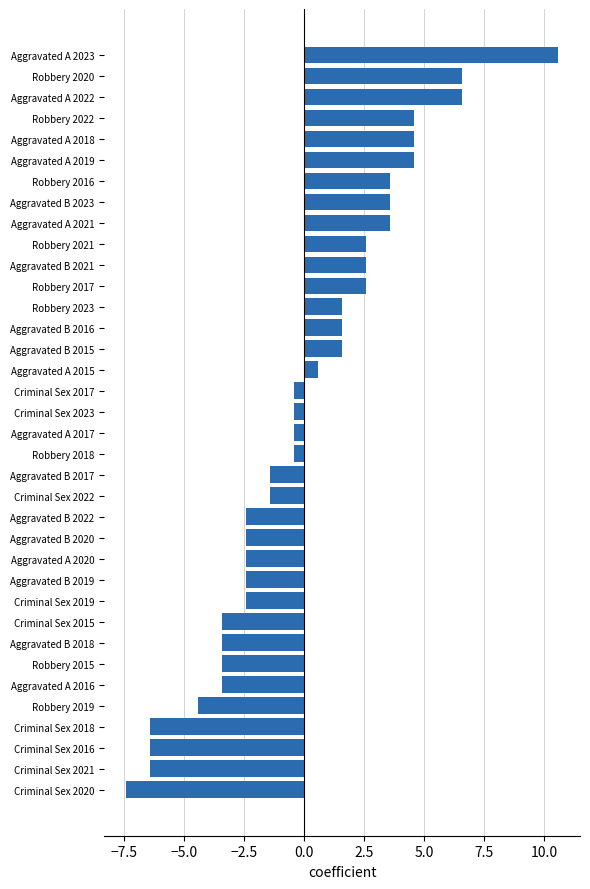

True or false: the data shows 0.6 at Aggravated A 2015.

True